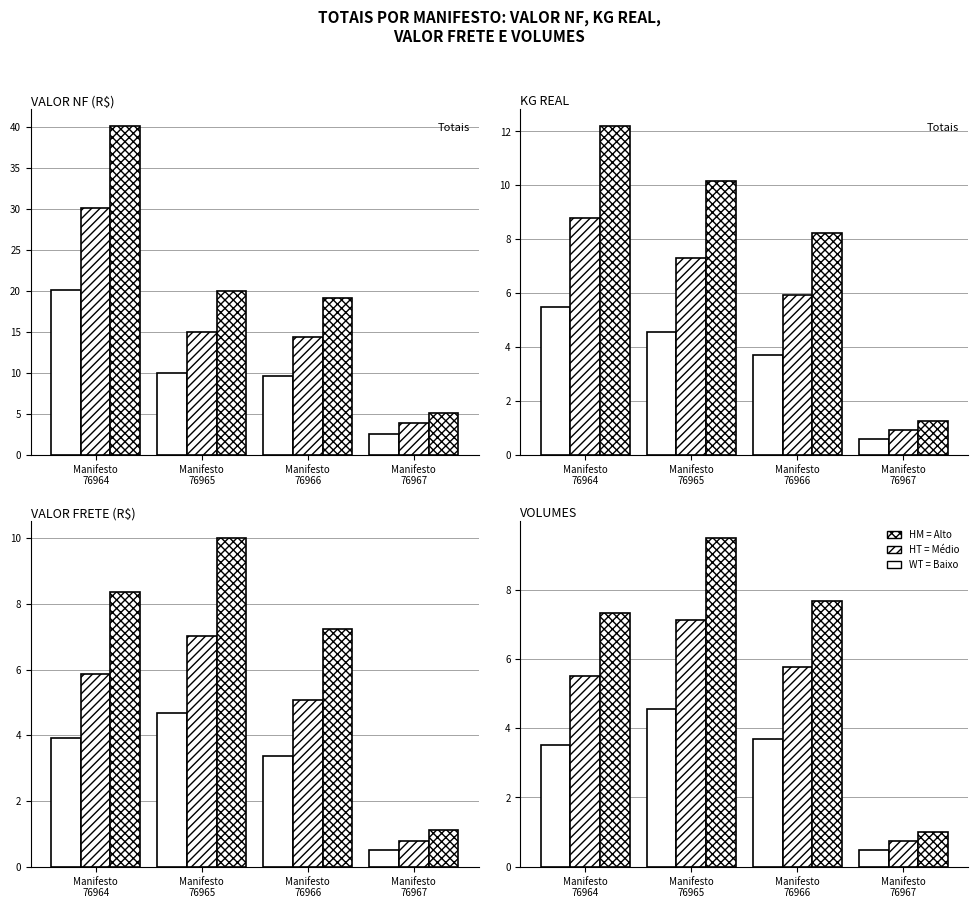

At Manifesto
76964, list the series in order from largest to smallest.

HM, HT, WT